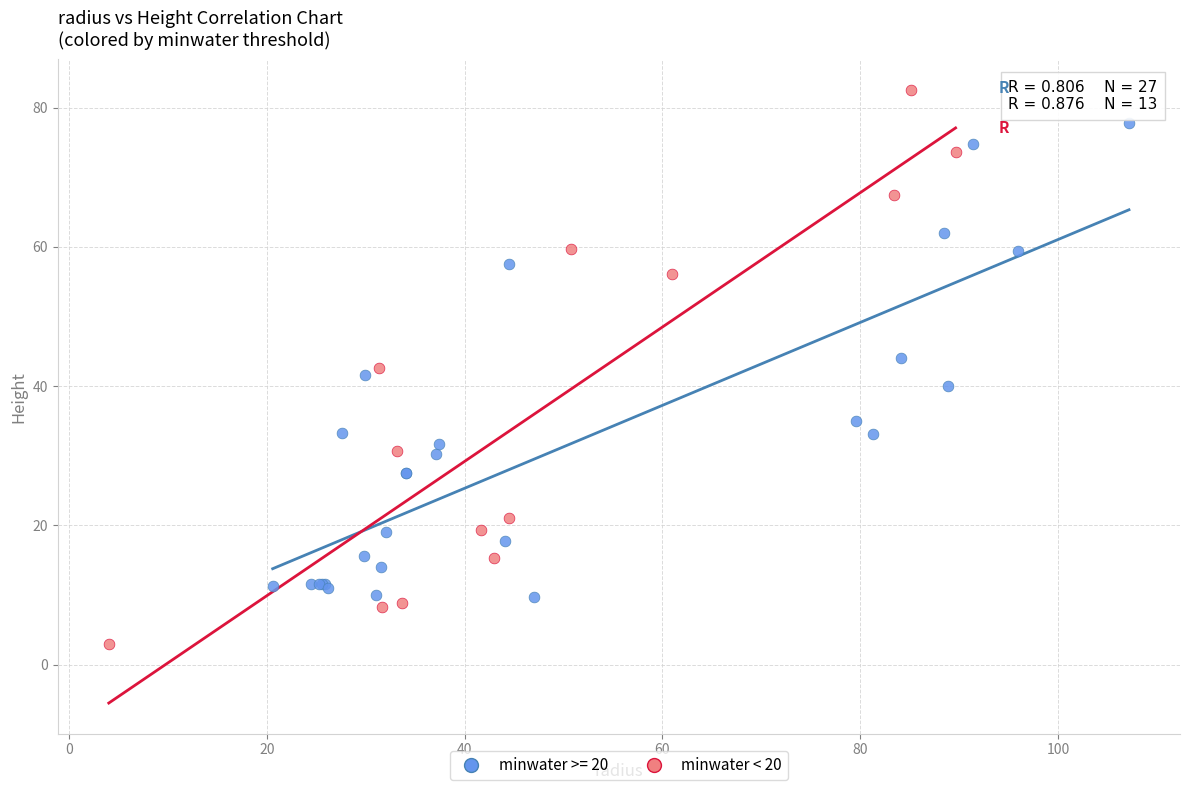

Which series reaches the minimum Y coordinate?

minwater < 20